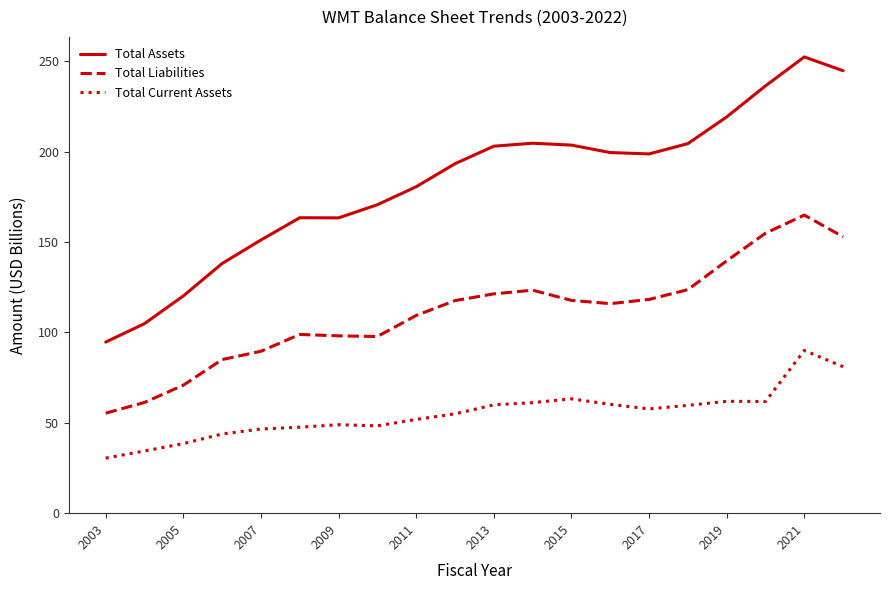

Which series has the widest spread of values?

Total Assets